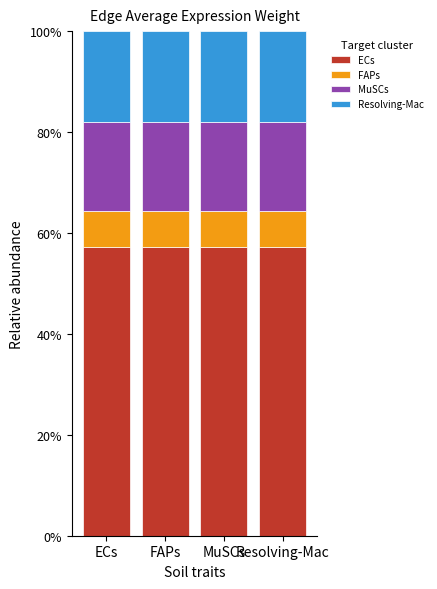

What is the minimum value for ECs?

57.2